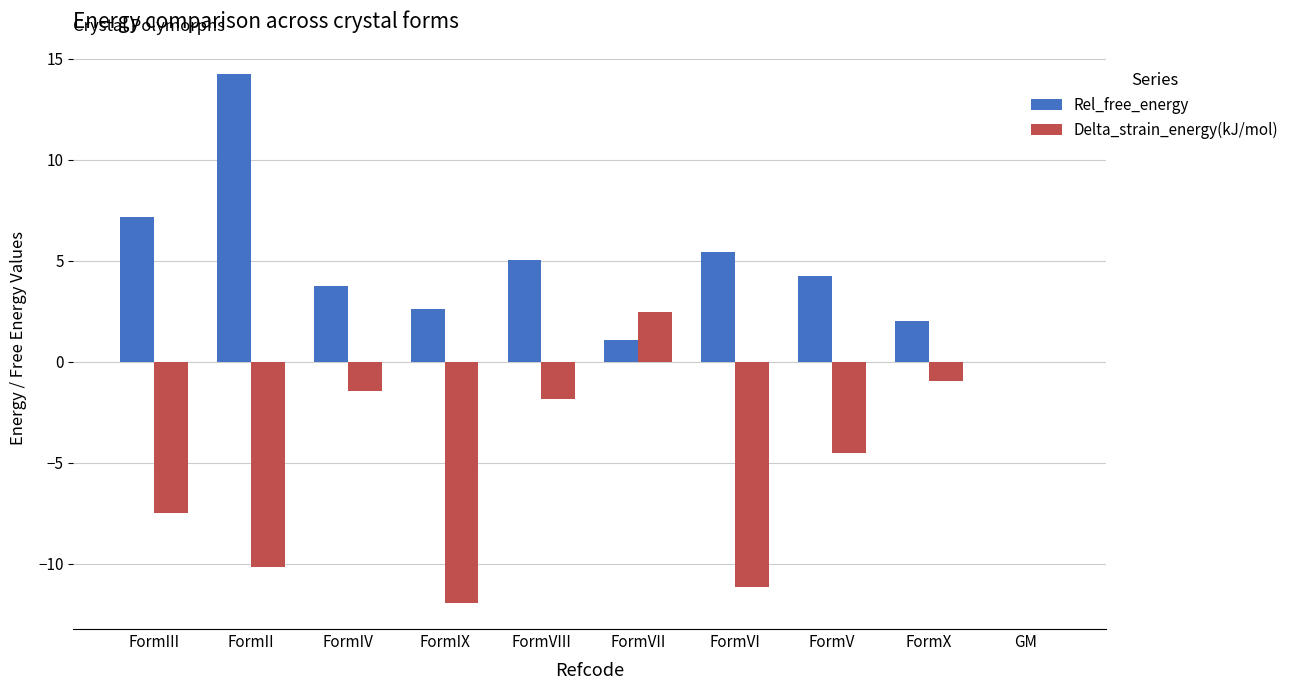

Which series changed the most between FormIII and FormII?

Rel_free_energy